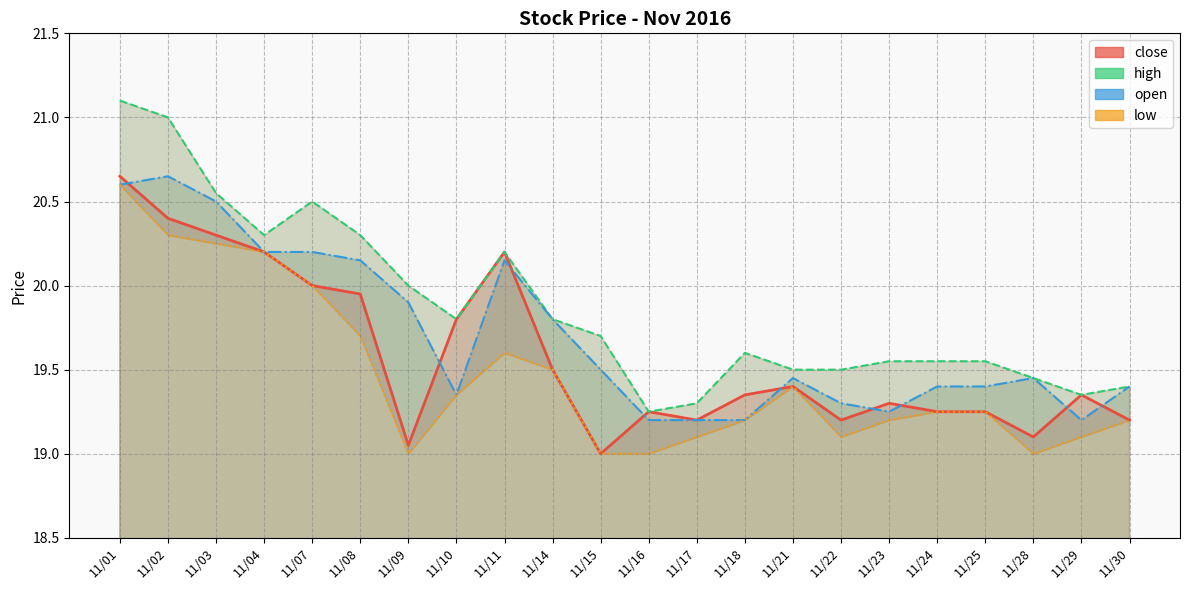

After their last crossing, which series has the higher values: close or open?

open